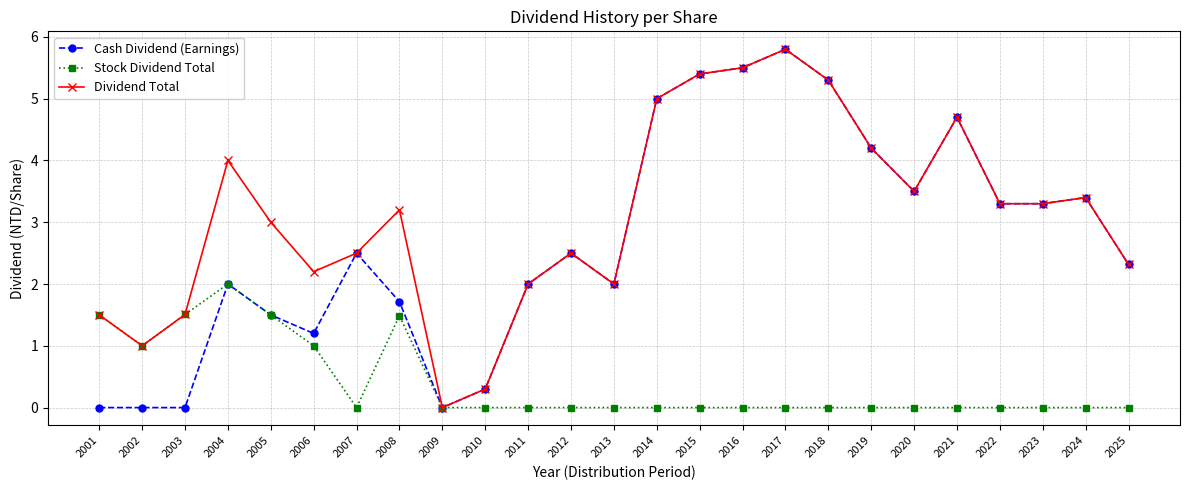

Is the value of Stock Dividend Total at 2016 greater than the value of Dividend Total at 2012?

No